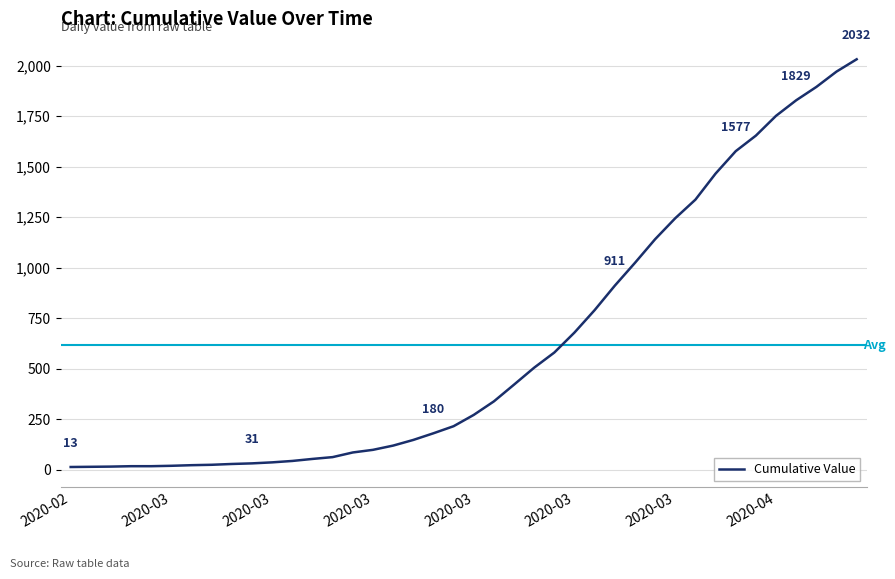

How many series are shown in this chart?

1